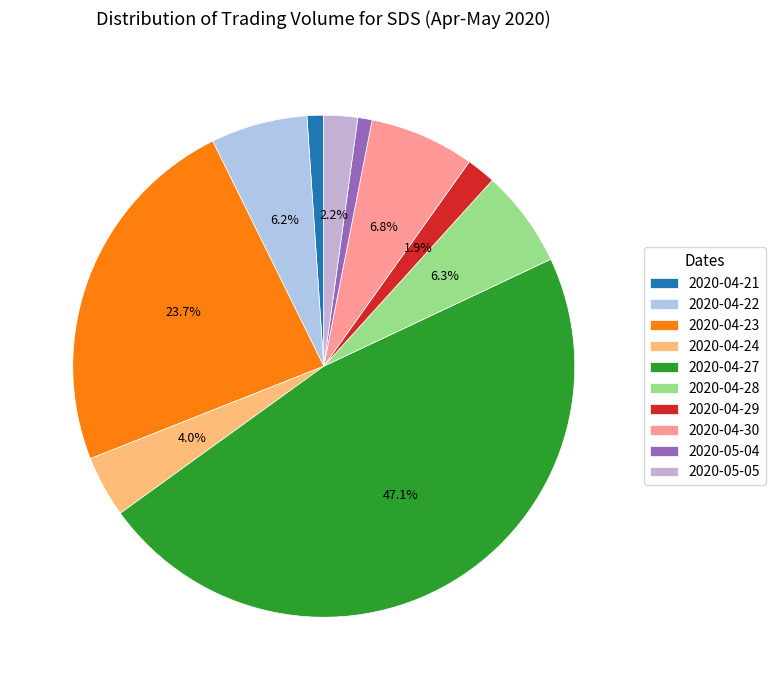

Is it true that 2020-04-30 is 16% of the pie?

False